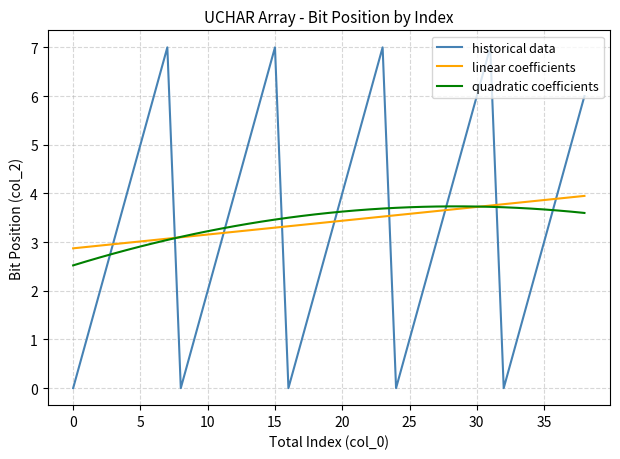

Which series has the largest range (max minus min)?

historical data